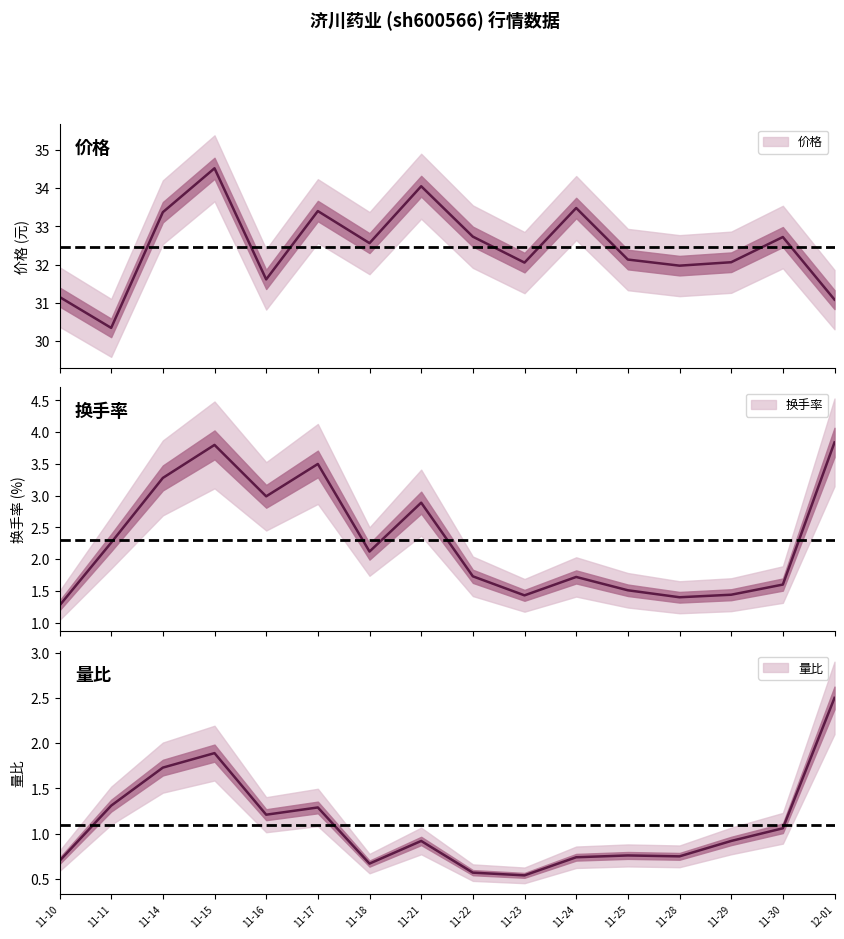

How many values in the 换手率 series are below 2?

8